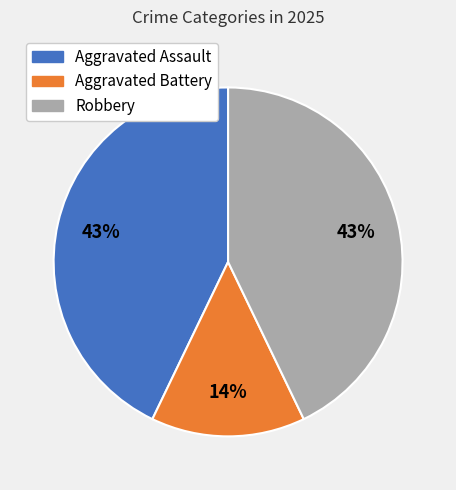

What percentage is the Robbery slice, to the nearest percent?

43%